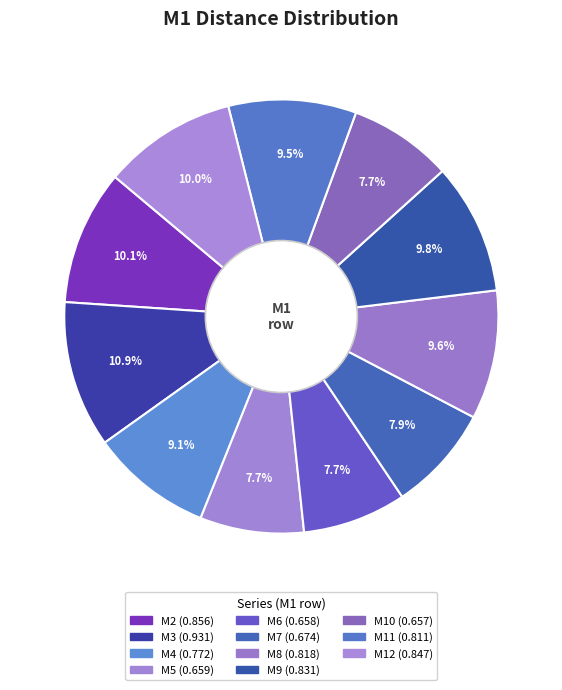

Count the number of slices in the pie.

11